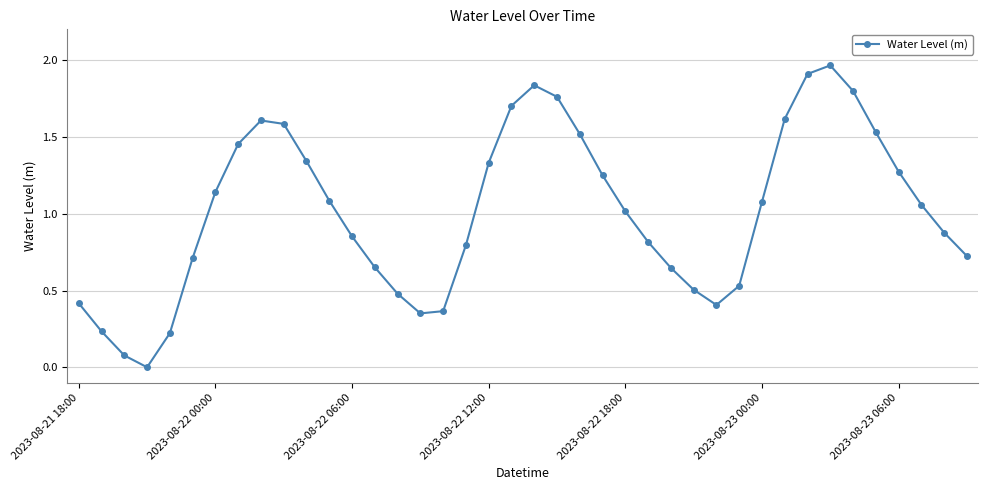

How many points are higher than both their immediate neighbors (excluding endpoints)?

3